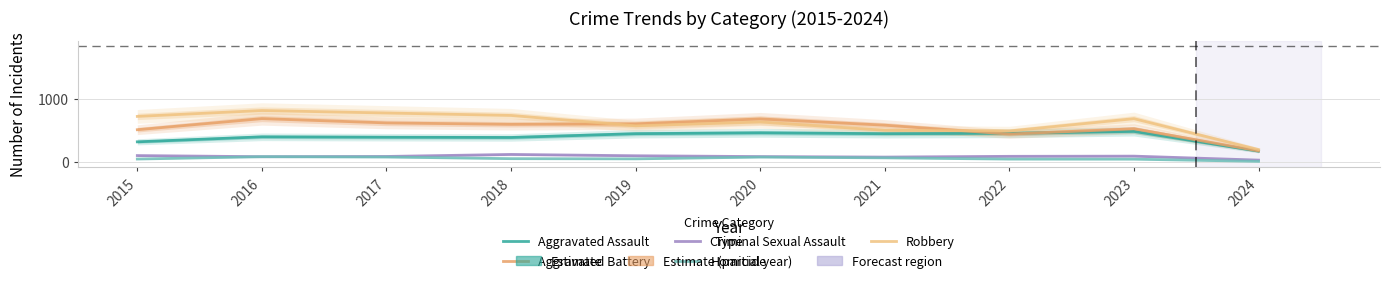

Reading left to right, transcribe all the data shown in this chart.

Aggravated Assault: 323	402	396	392	452	466	452	458	488	175
Aggravated Battery: 515	691	623	600	608	686	587	446	530	179
Criminal Sexual Assault: 105	87	91	123	102	89	81	93	96	33
Homicide: 50	87	82	56	53	81	69	49	48	13
Robbery: 726	819	780	741	577	637	506	495	690	200